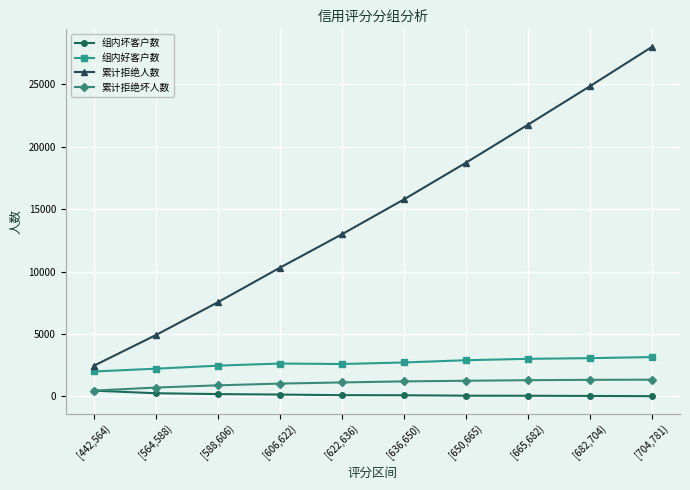

What is the sum of the 组内好客户数 values at [622,636) and [606,622)?

5215